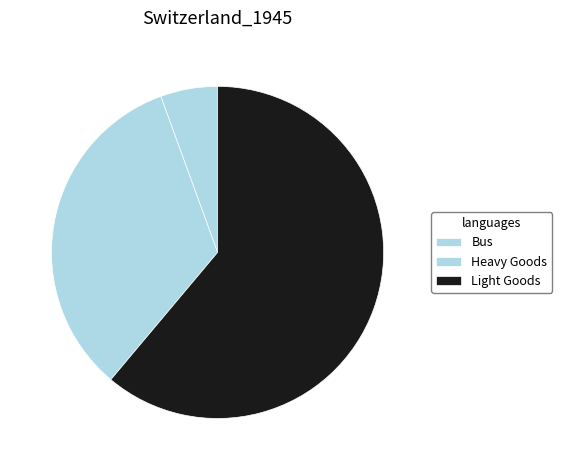

To the nearest percent, what is the average slice percentage?

33%